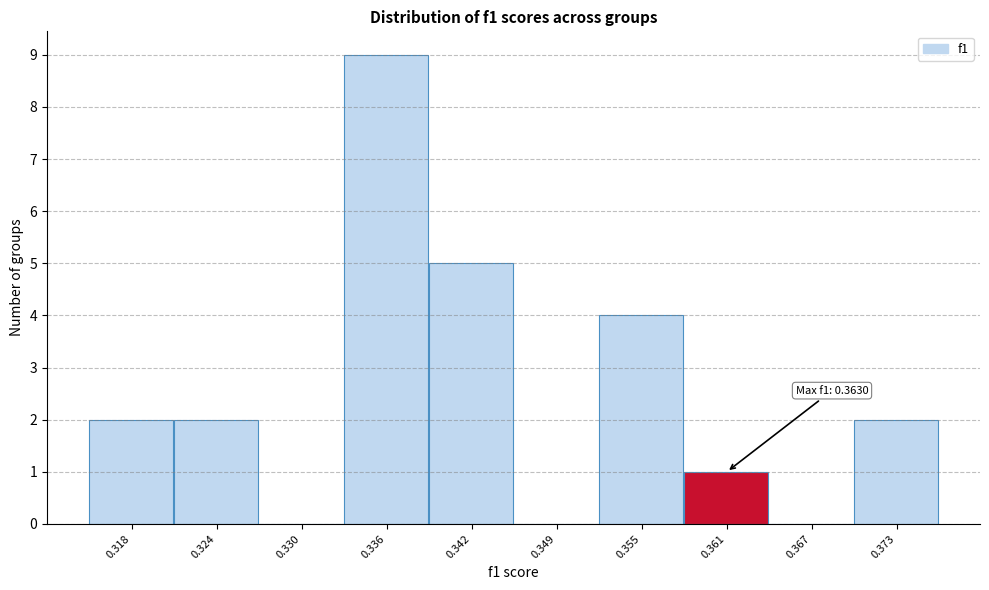

Which range on the x-axis has the tallest bar?

0.333 to 0.339